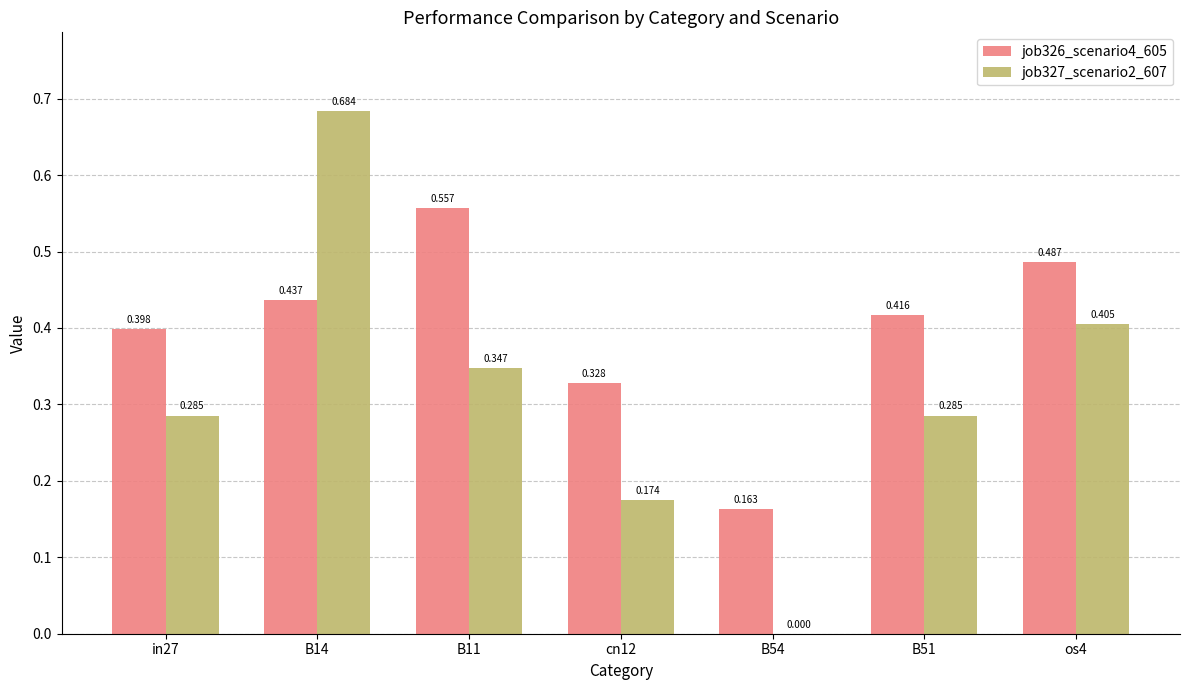

At which label is job327_scenario2_607 closest to 0?

B54